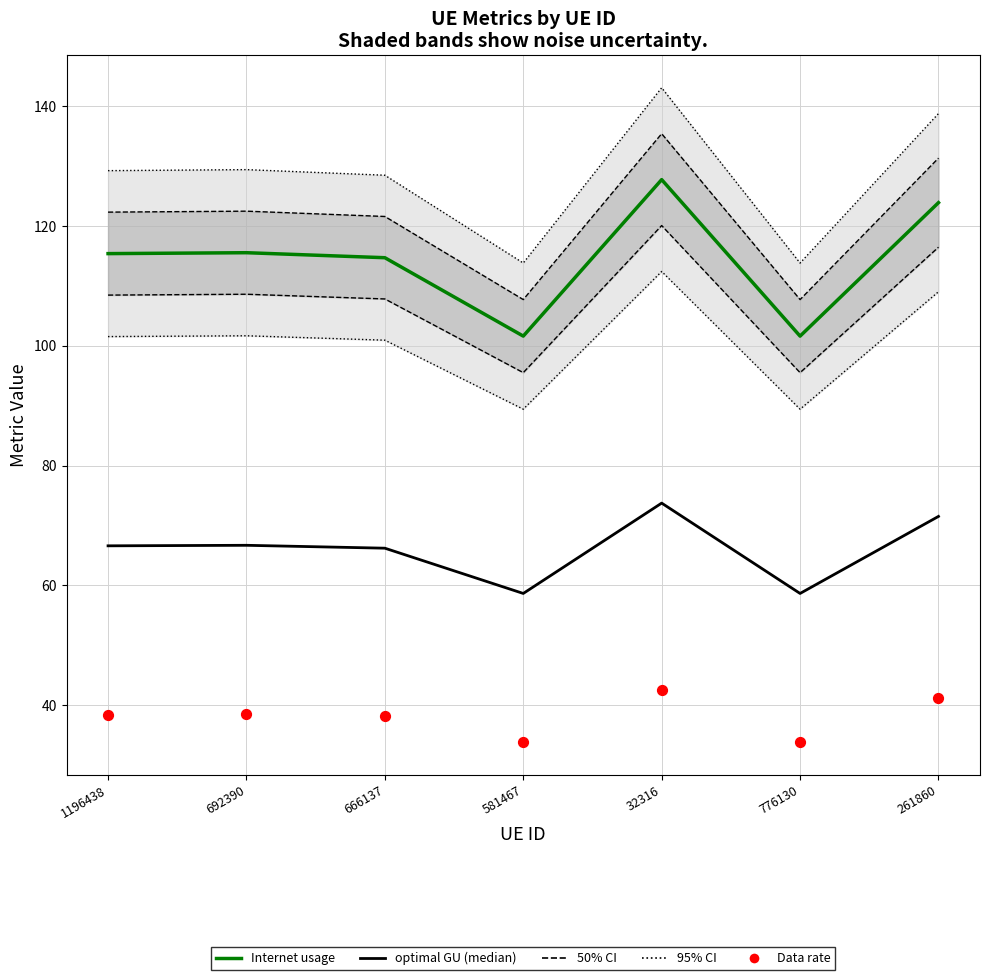

Is the value of Data rate at 32316 greater than the value of Internet usage at 581467?

No